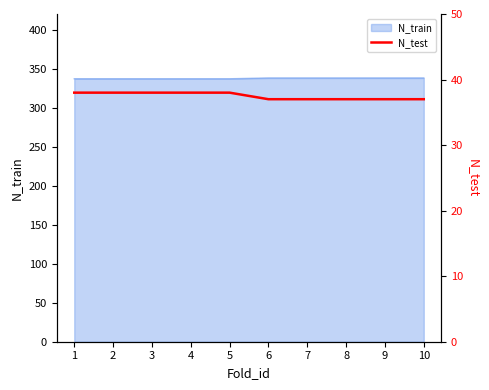

What is the difference between the maximum and minimum values?

1